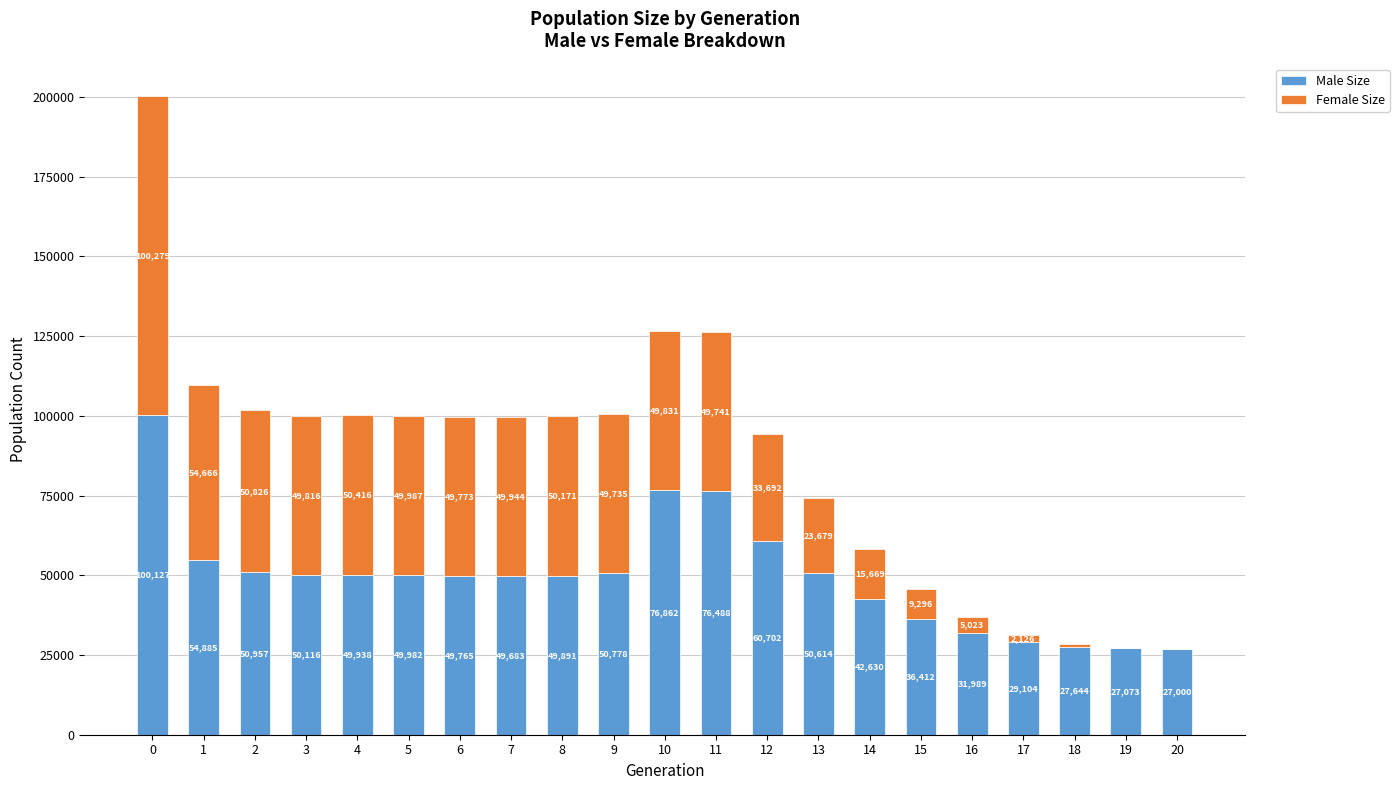

The value of Male Size at 15 is 36412. True or false?

True